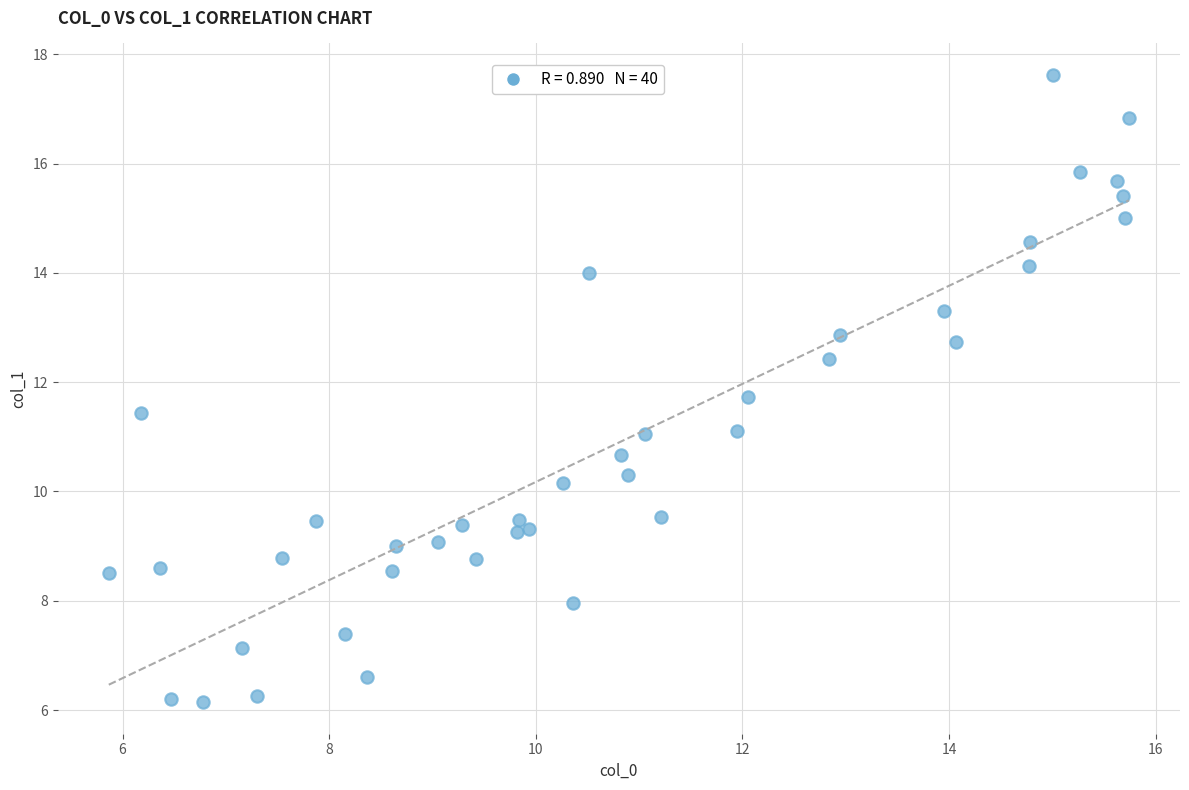

What is the range of Y values (max minus min)?

11.5